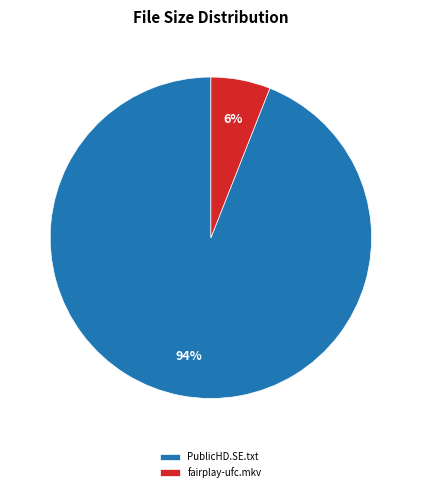

Which category has the smallest portion of the pie?

fairplay-ufc.mkv